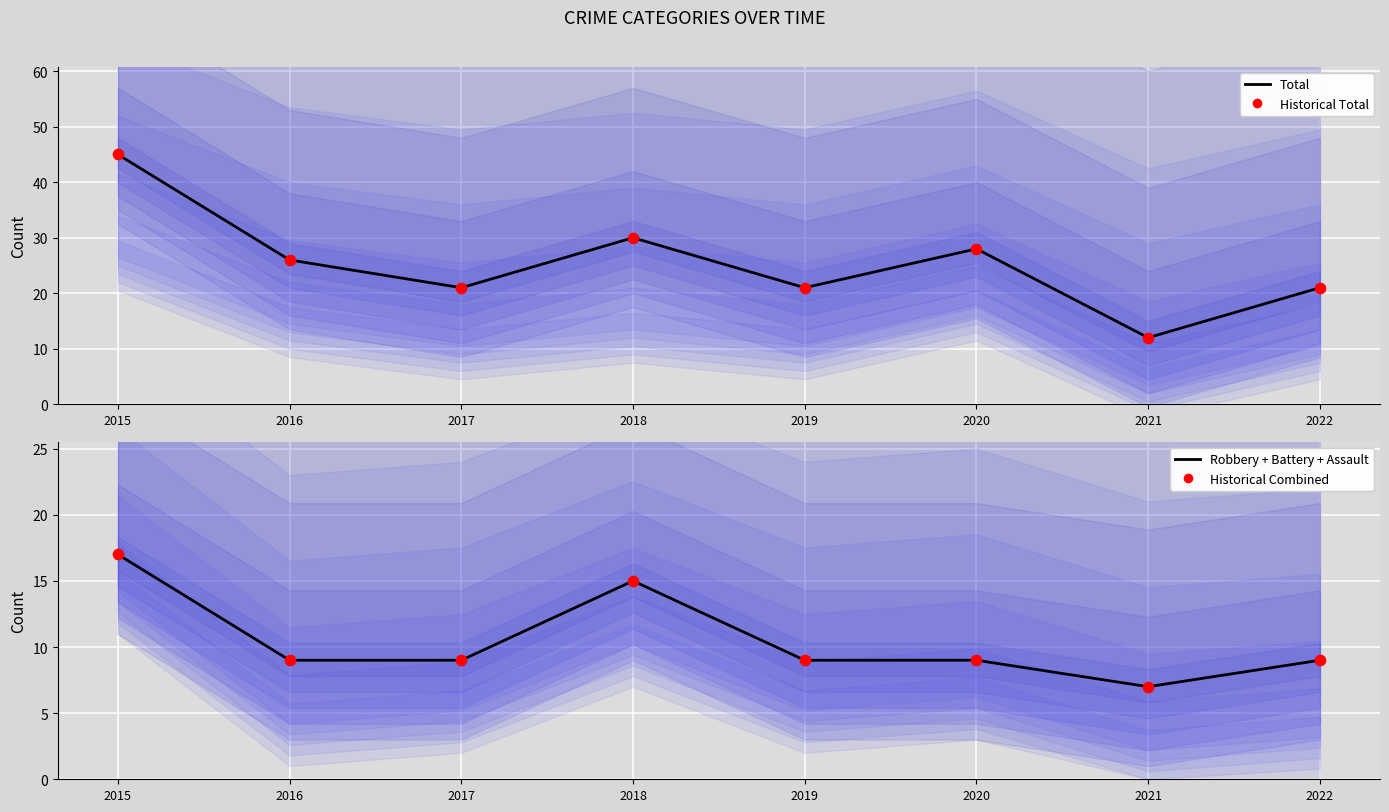

What is the total value across all series at 2020?

74